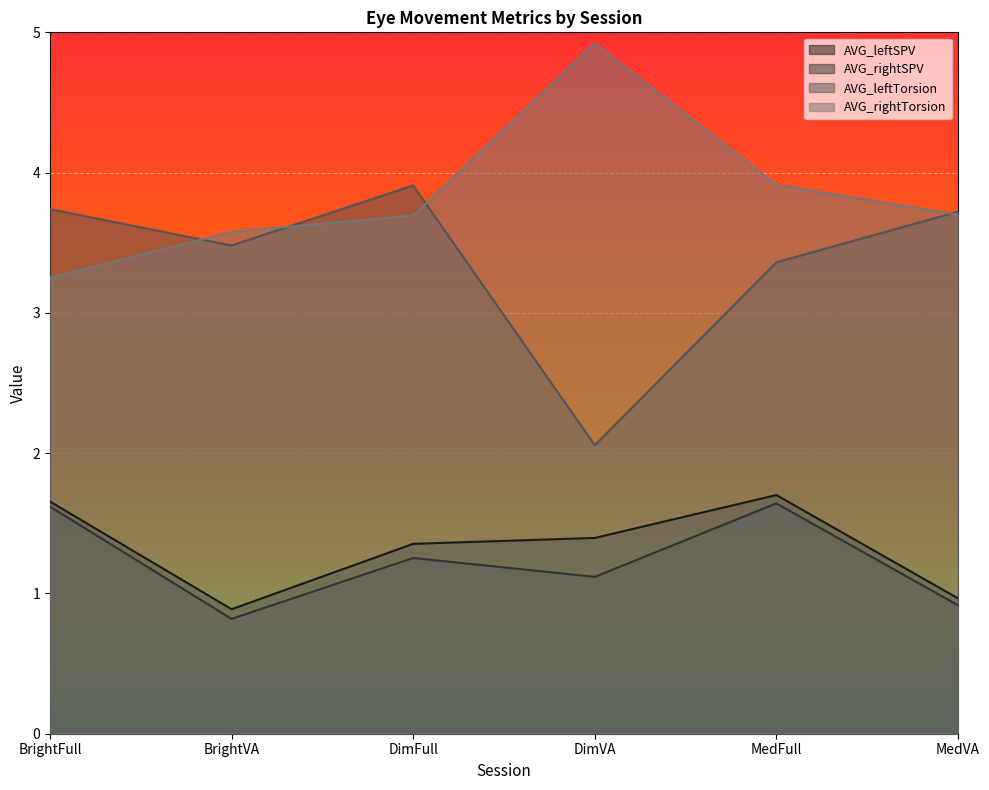

What is the greatest value displayed?

4.9